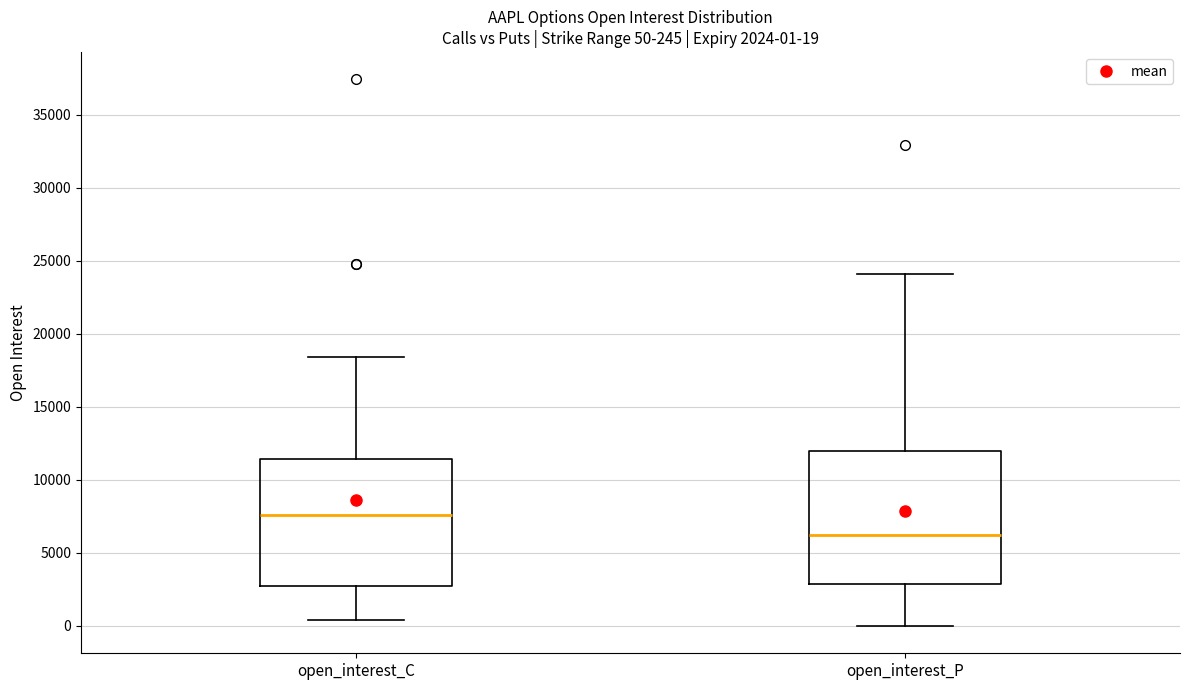

Which box's median line is the highest?

open_interest_C